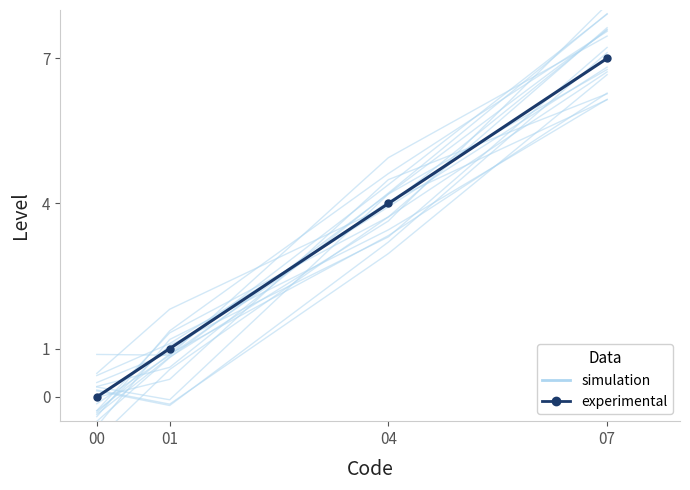

How many lines are shown in the chart?

2